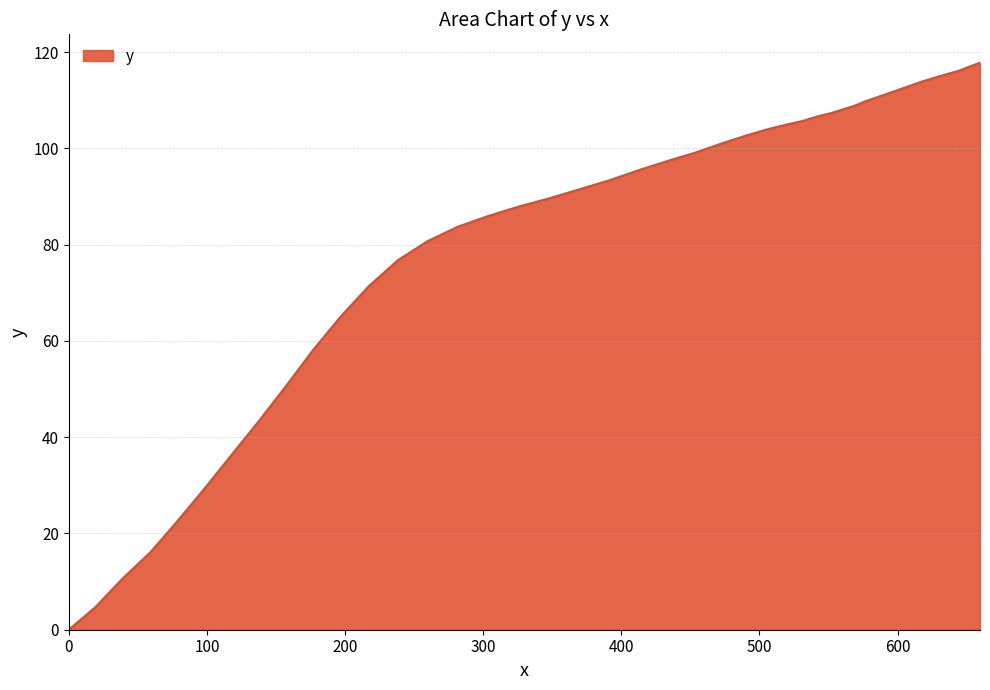

What is the difference between the maximum and minimum values?

117.8